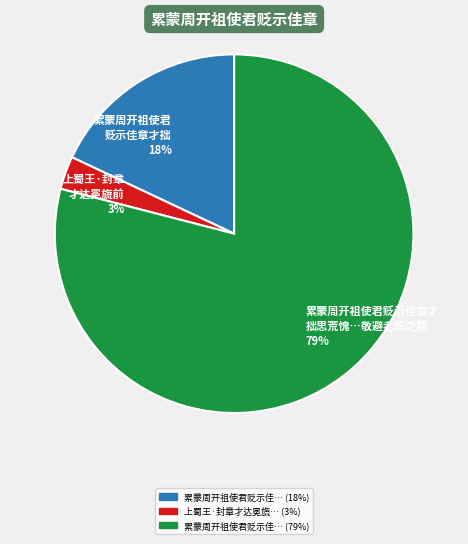

How many slices are in this pie chart?

3